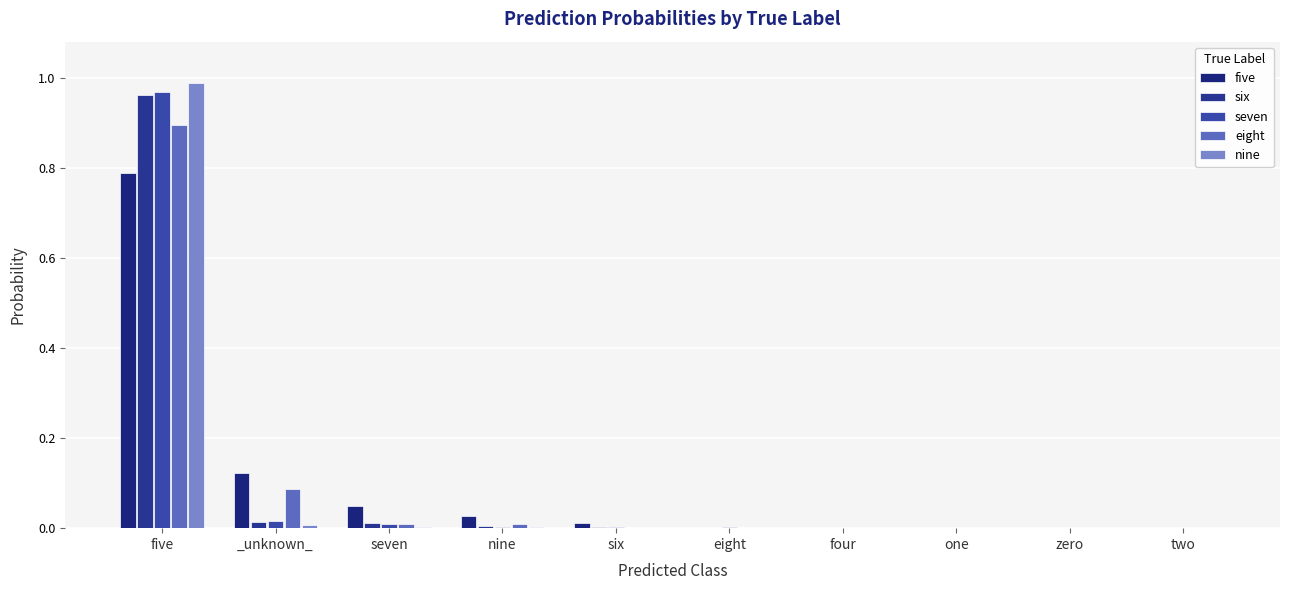

What is the total value across all series at seven?

0.1